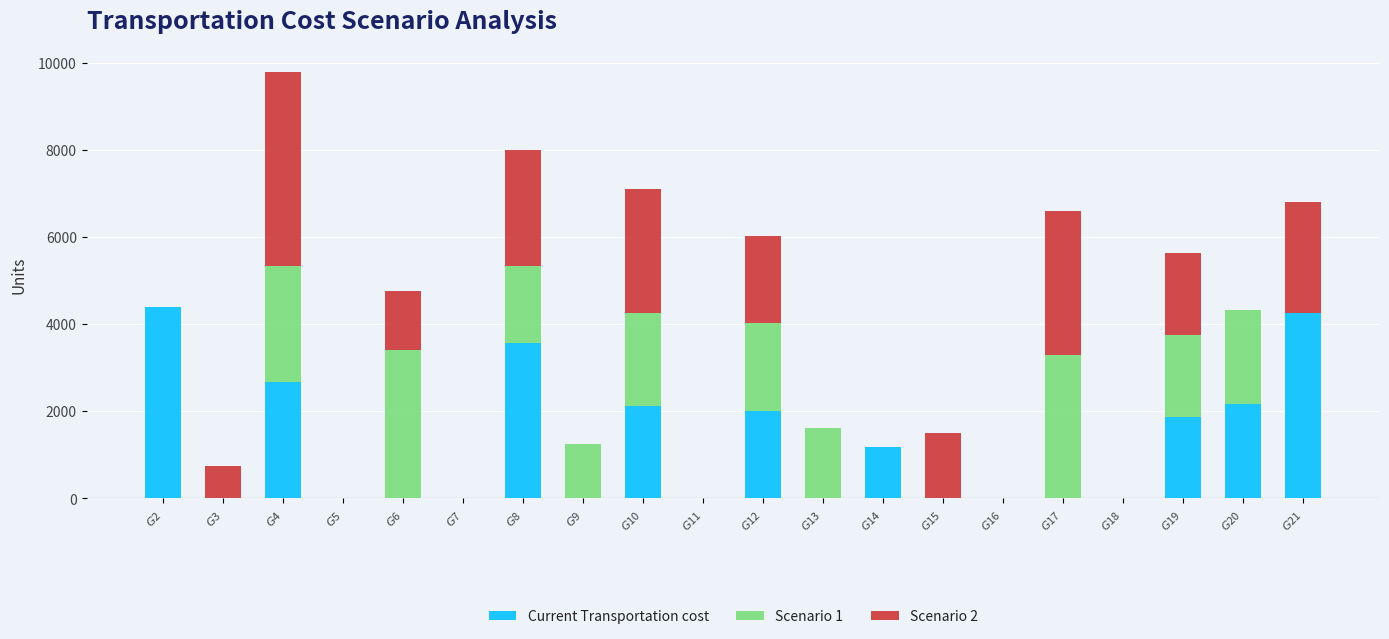

True or false: Current Transportation cost has a value of 4250 at $G$21.

True